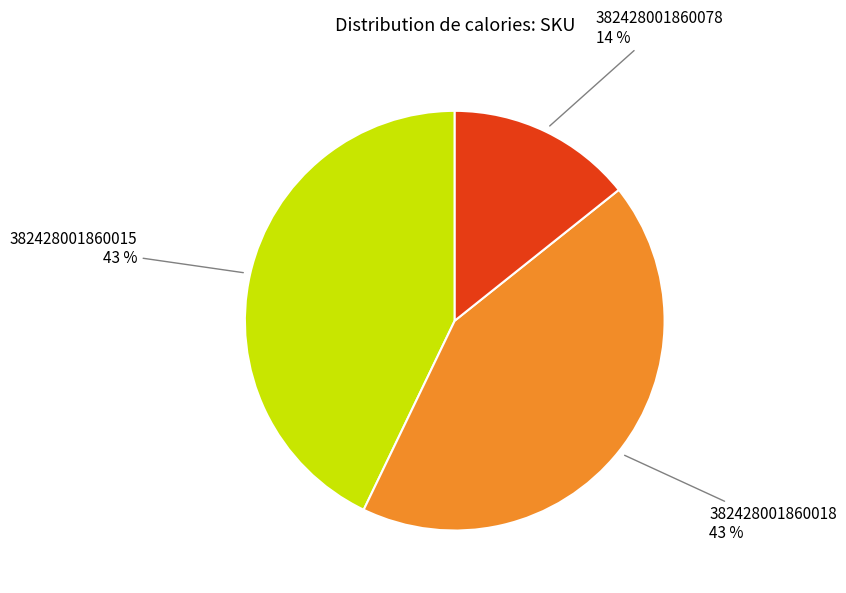

Is there a majority slice in this chart?

No